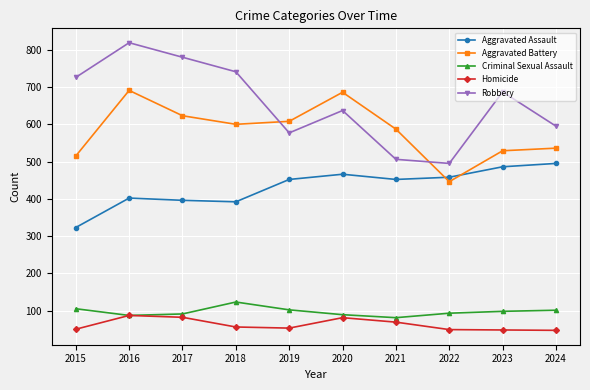

Is the value of Aggravated Battery at 2015 greater than the value of Criminal Sexual Assault at 2023?

Yes